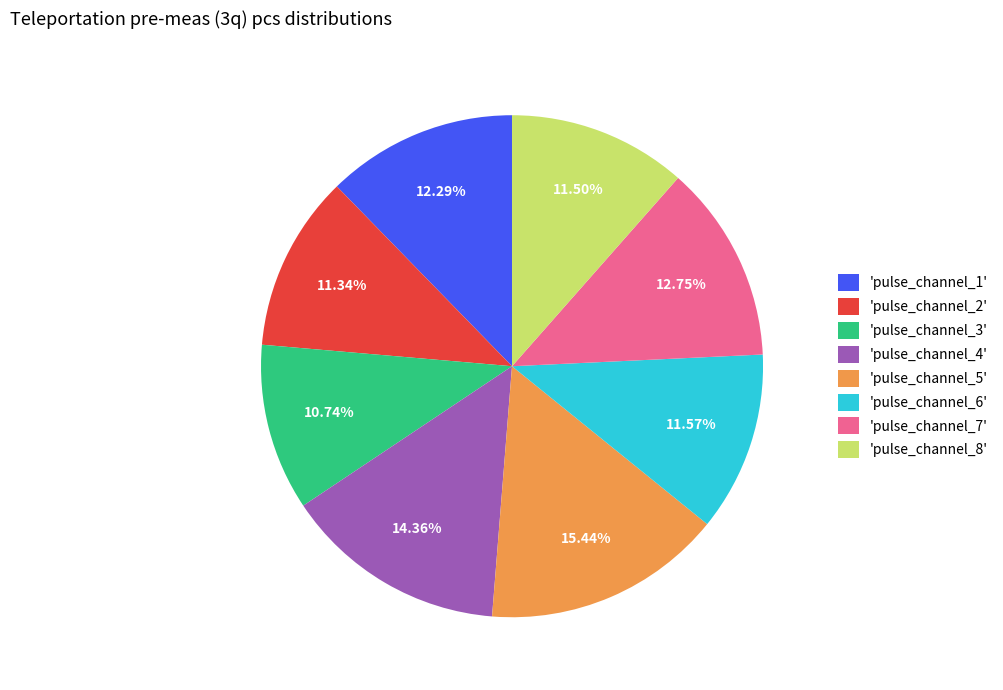

Is there a majority slice in this chart?

No